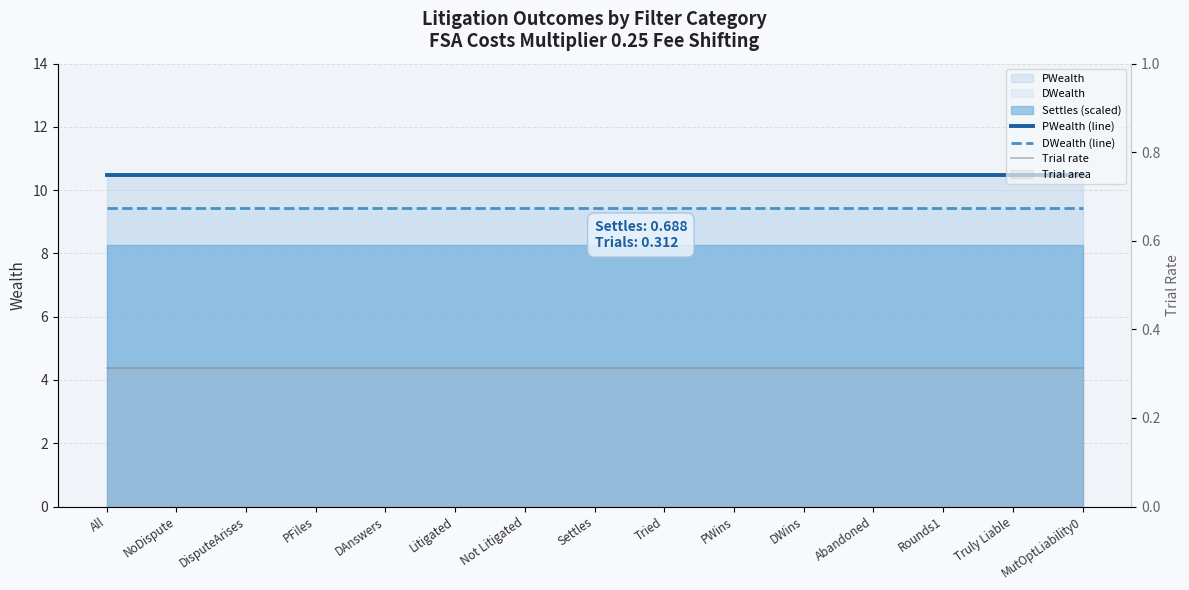

Which has a higher value, Tried or NoDispute?

Tried